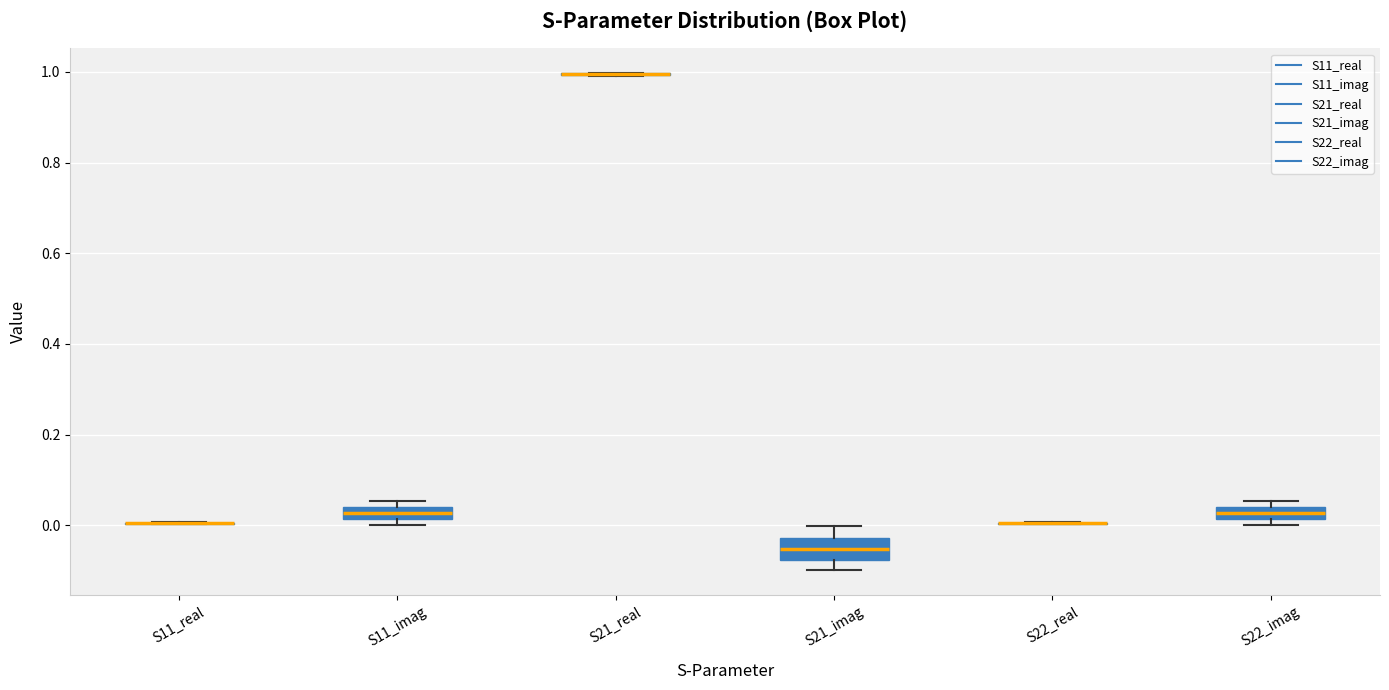

Comparing the boxes themselves (not the whiskers), which one is the tallest?

S21_imag